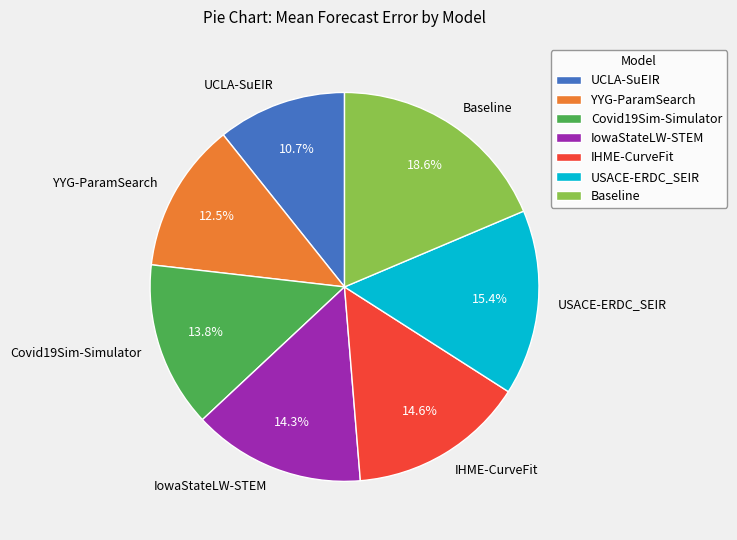

What percentage is the USACE-ERDC_SEIR slice, to the nearest percent?

15%